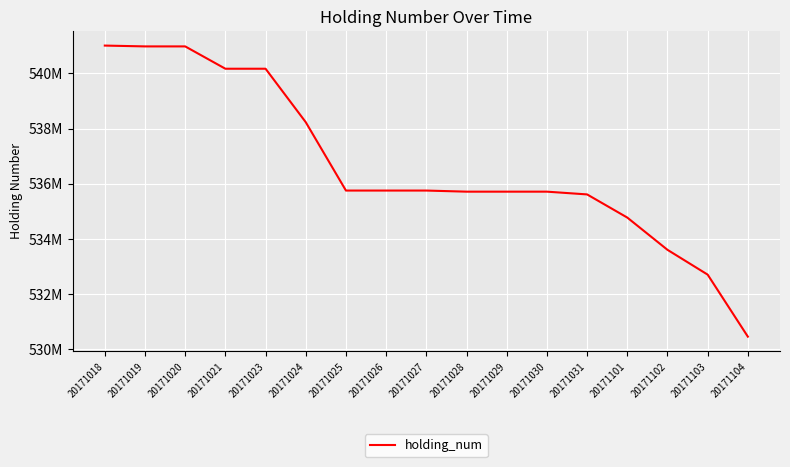

Does the chart have visible grid lines?

Yes